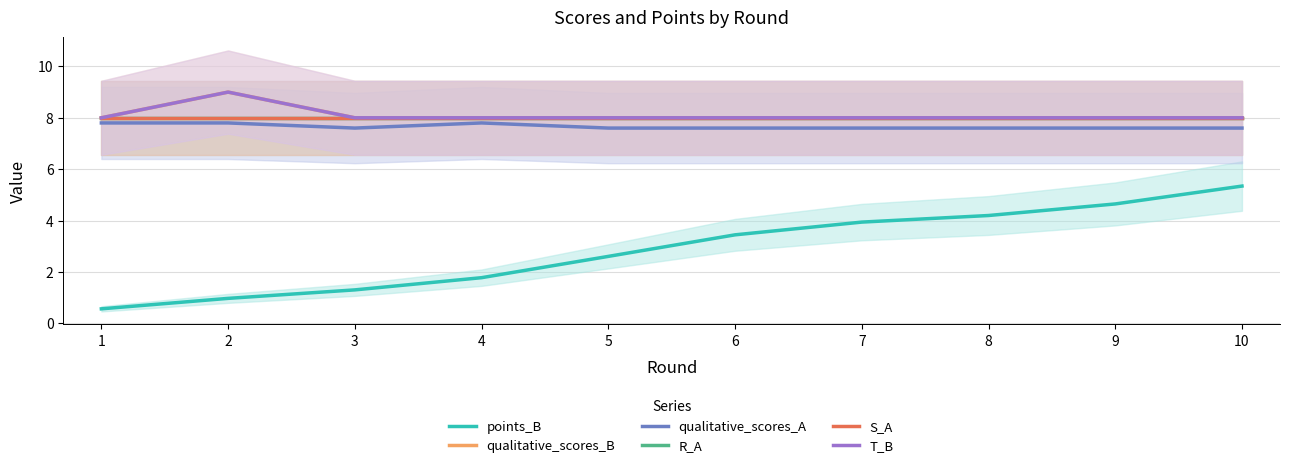

True or false: R_A and T_B cross at least once.

False